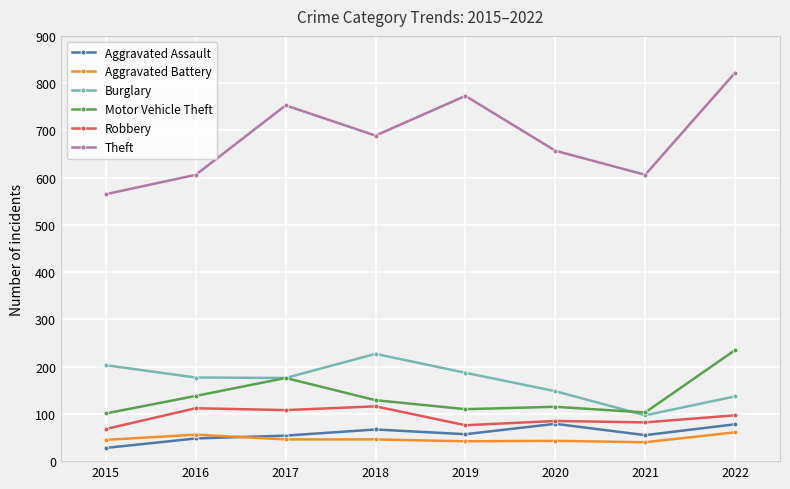

At which category does the chart reach its peak across all series?

2022